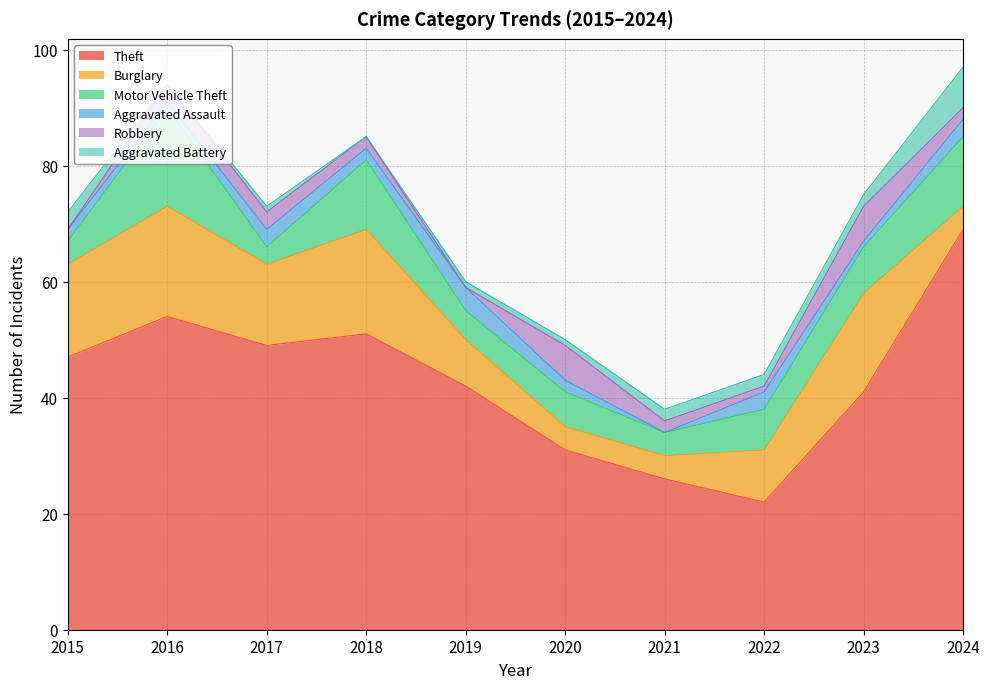

How many interior local valleys does the Motor Vehicle Theft series have?

3